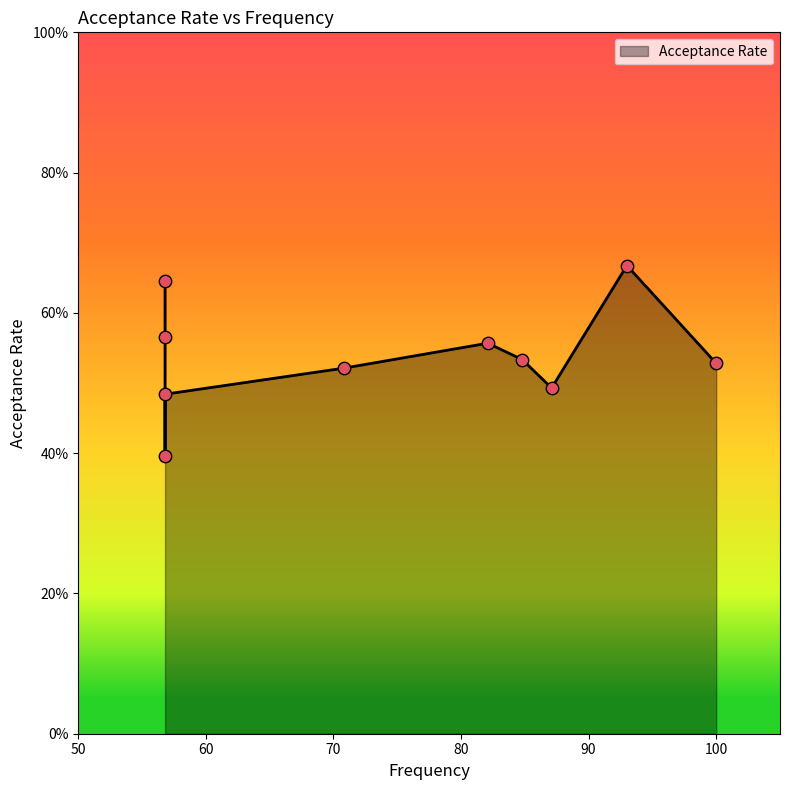

Which has a higher value, 93.0 or 100.0?

93.0